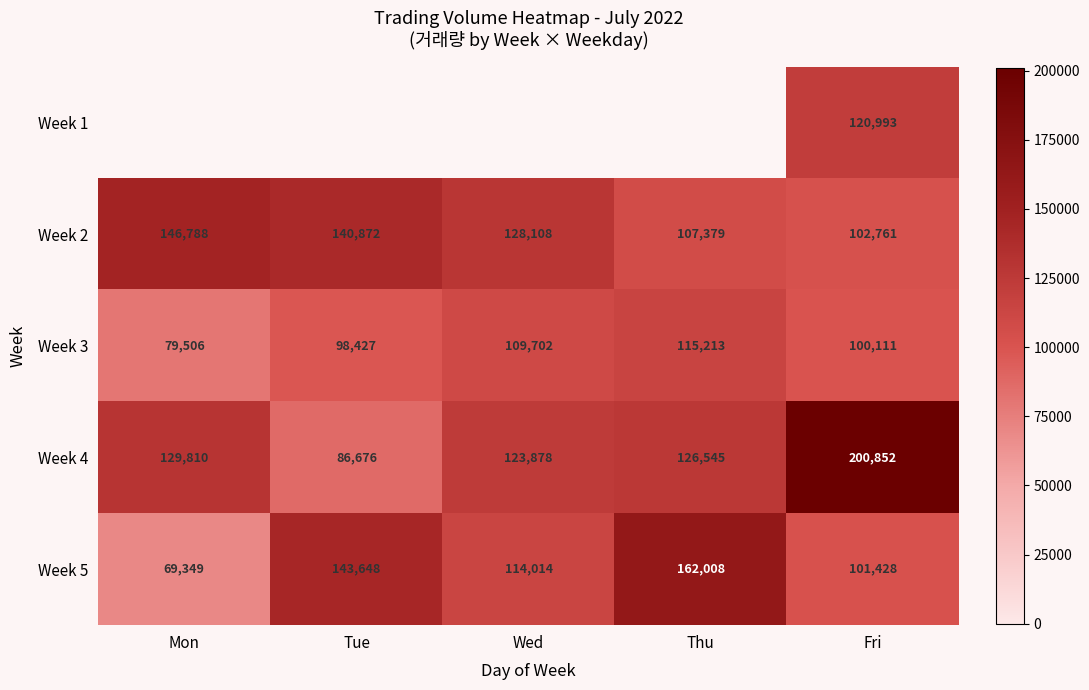

How many categories are shown in the chart?

5